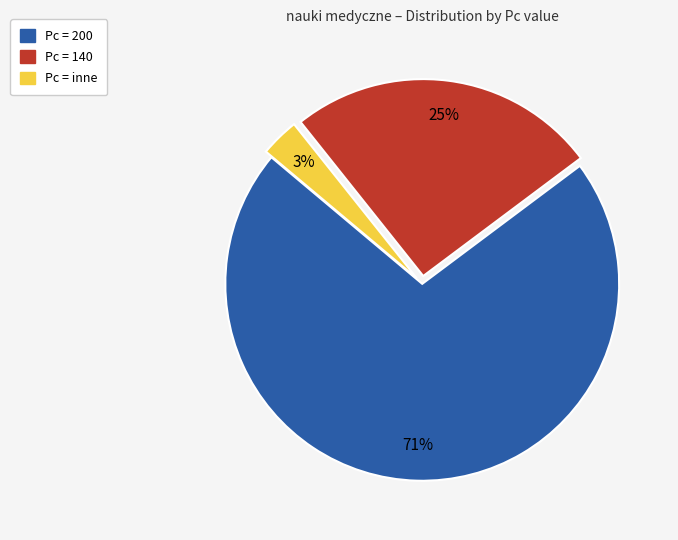

To the nearest percent, what is the average slice percentage?

33%